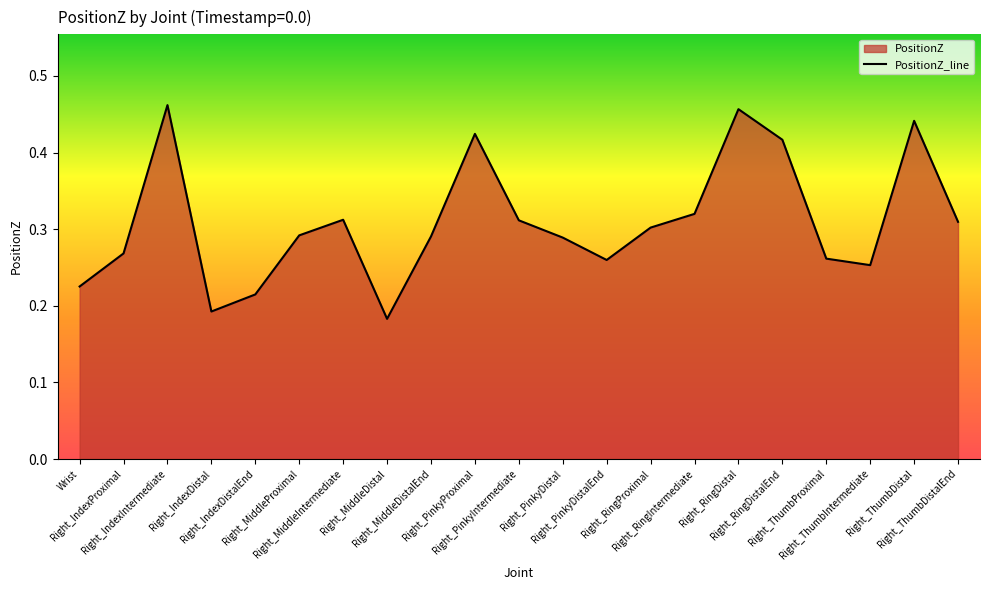

What is the sum of the values at Right_IndexIntermediate and Right_RingIntermediate?

0.8